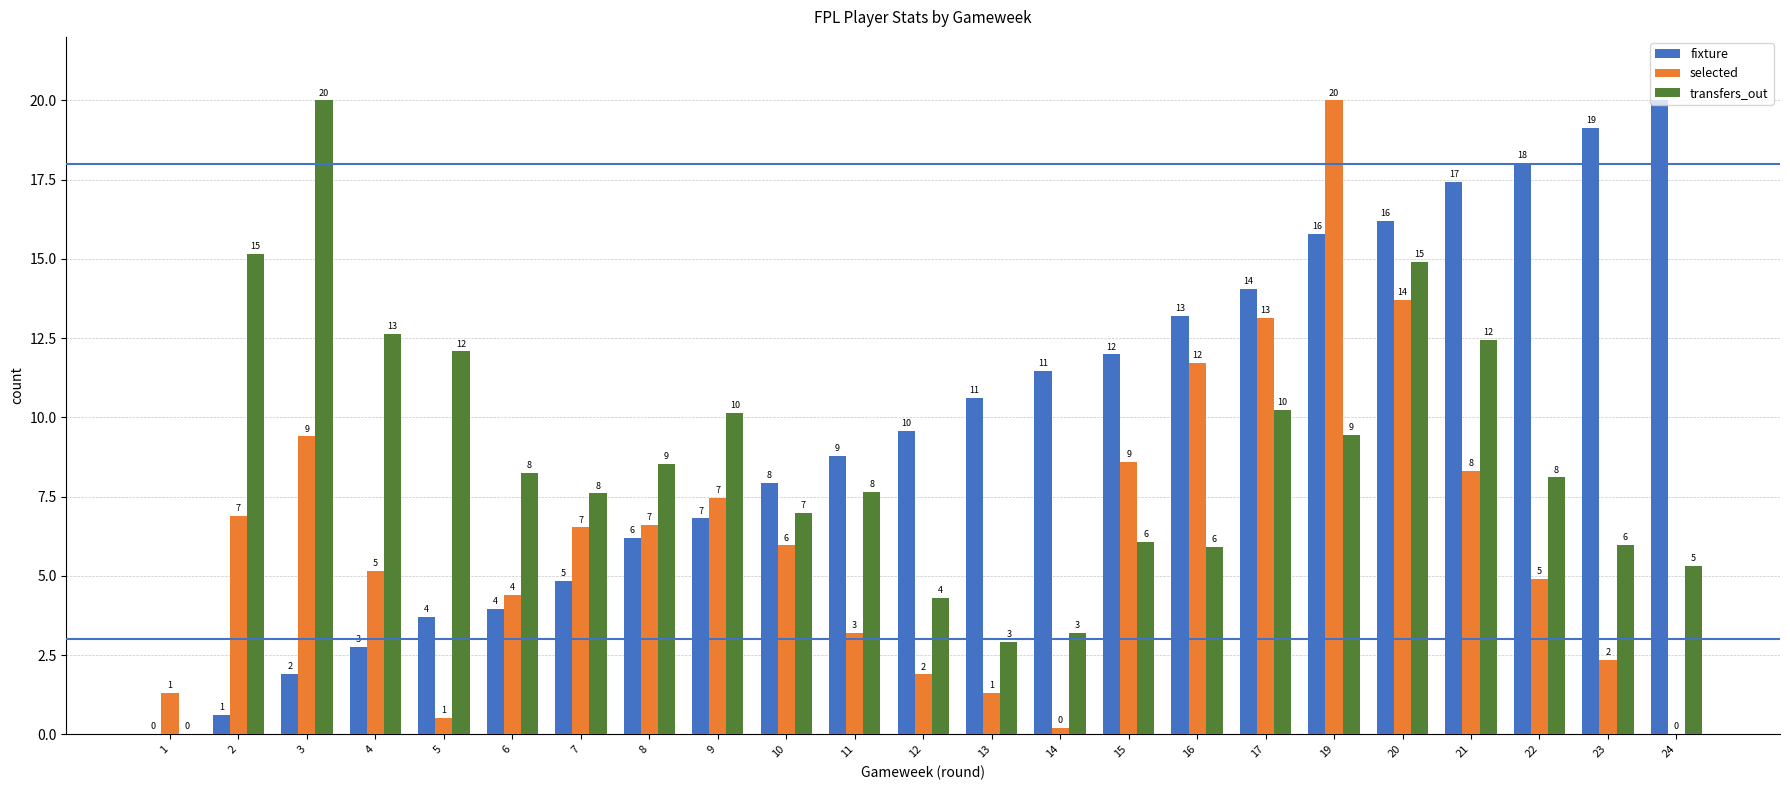

What are all the series names shown in the legend?

fixture, selected, transfers_out